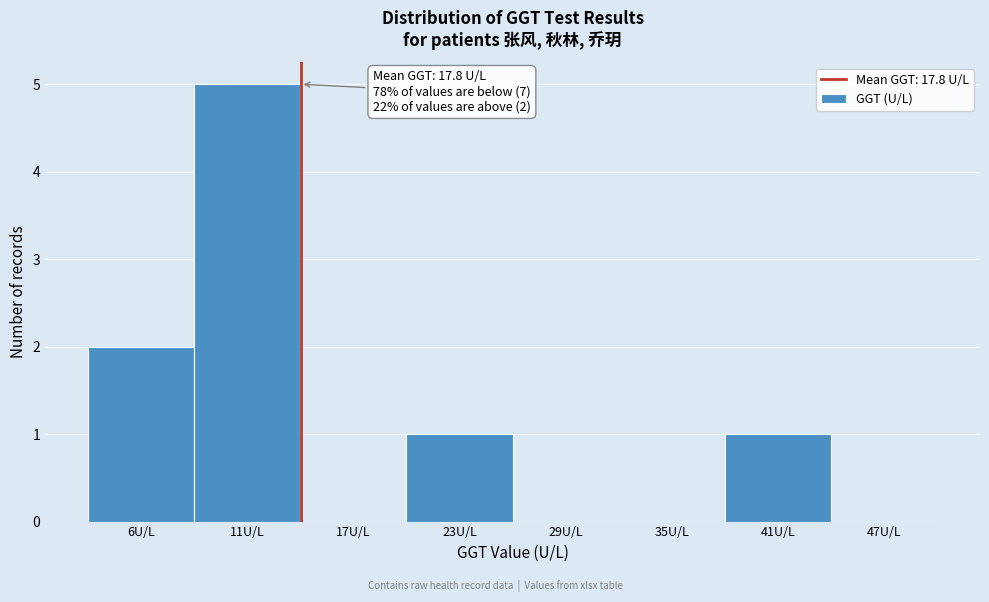

Reading left to right, what are all the values shown in this chart?

6U/L=2	11U/L=5	17U/L=0	23U/L=1	29U/L=0	35U/L=0	41U/L=1	47U/L=0